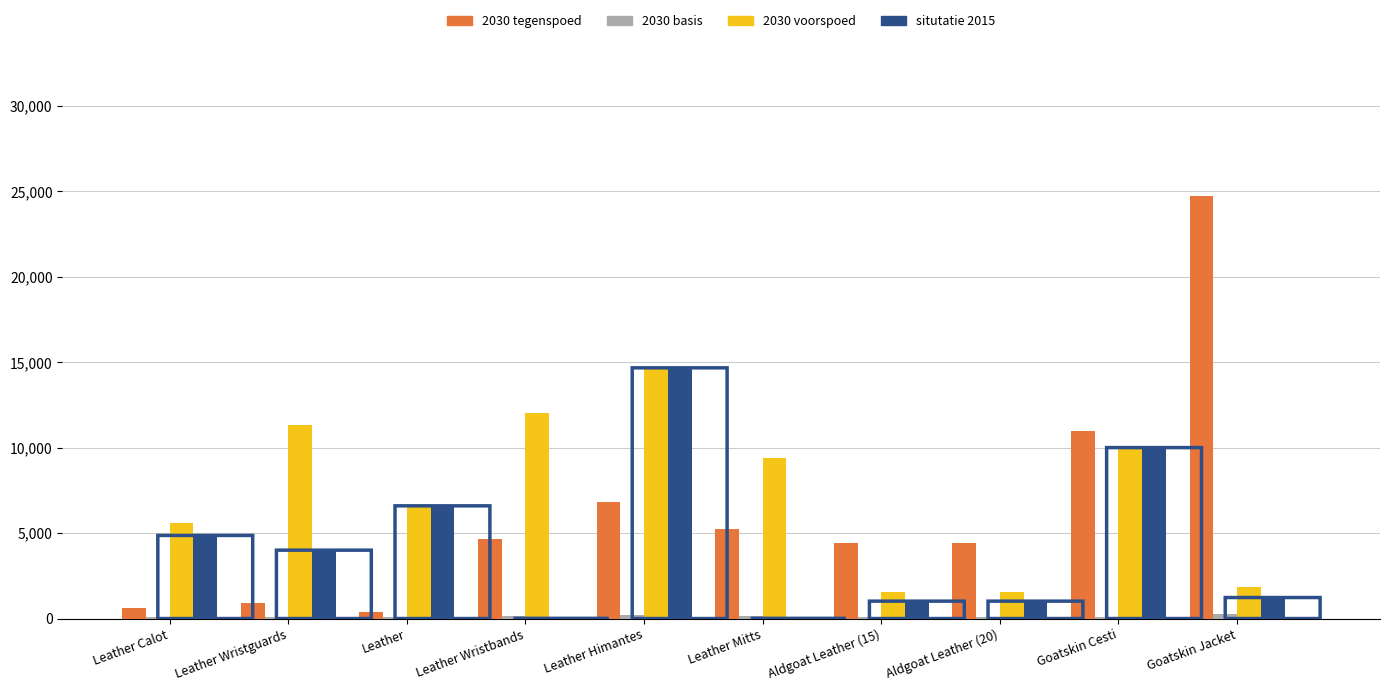

True or false: situtatie 2015 has a value of -6258.6 at Leather Mitts.

False